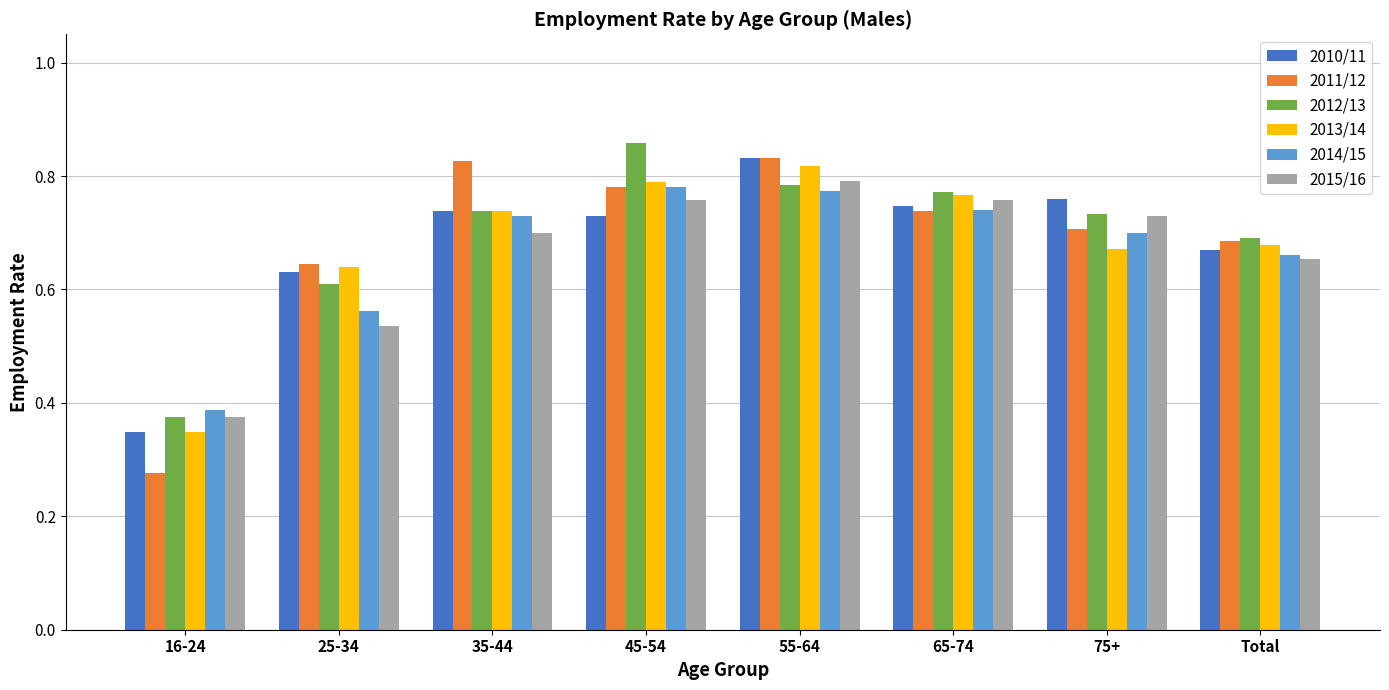

The 2012/13 series shows 0.2 at 65-74. True or false?

False